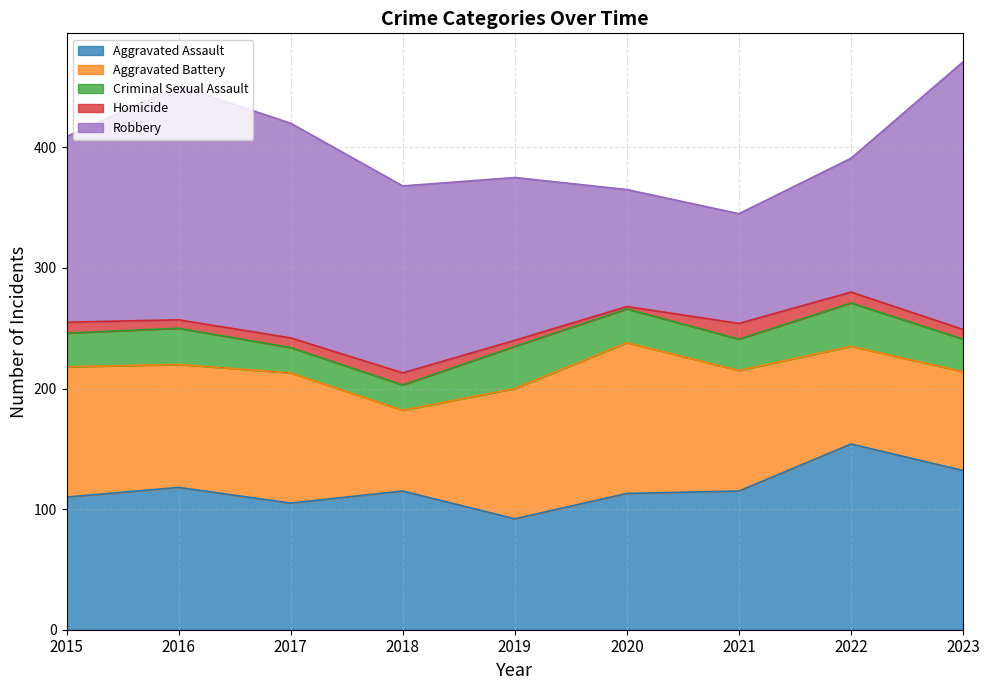

Between 2018 and 2015, which is larger?

2018